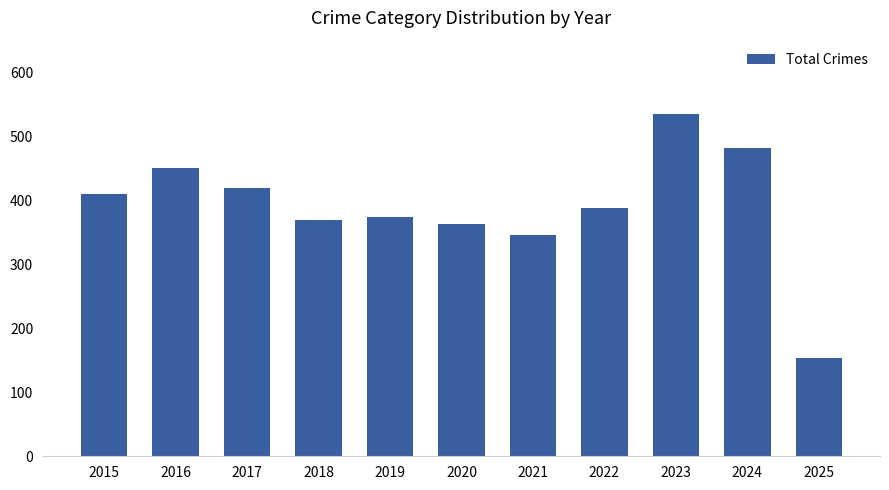

What is the average value?

391